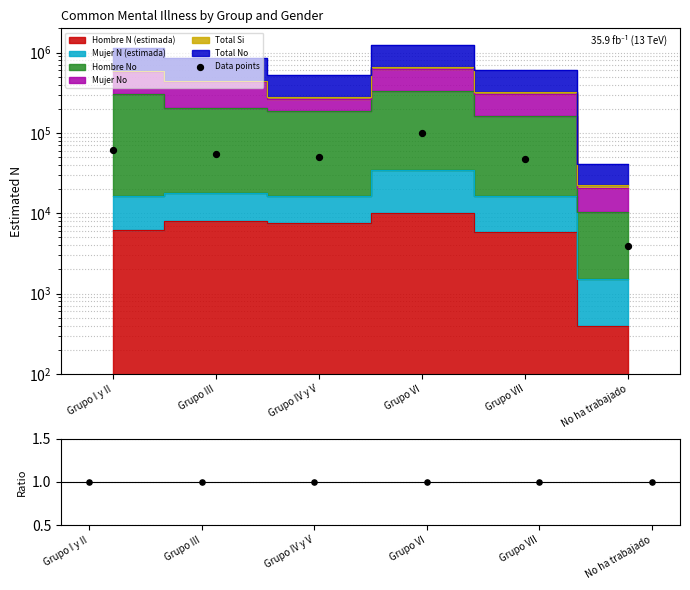

What is the change in value from Grupo VI to No ha trabajado?

-95401.9